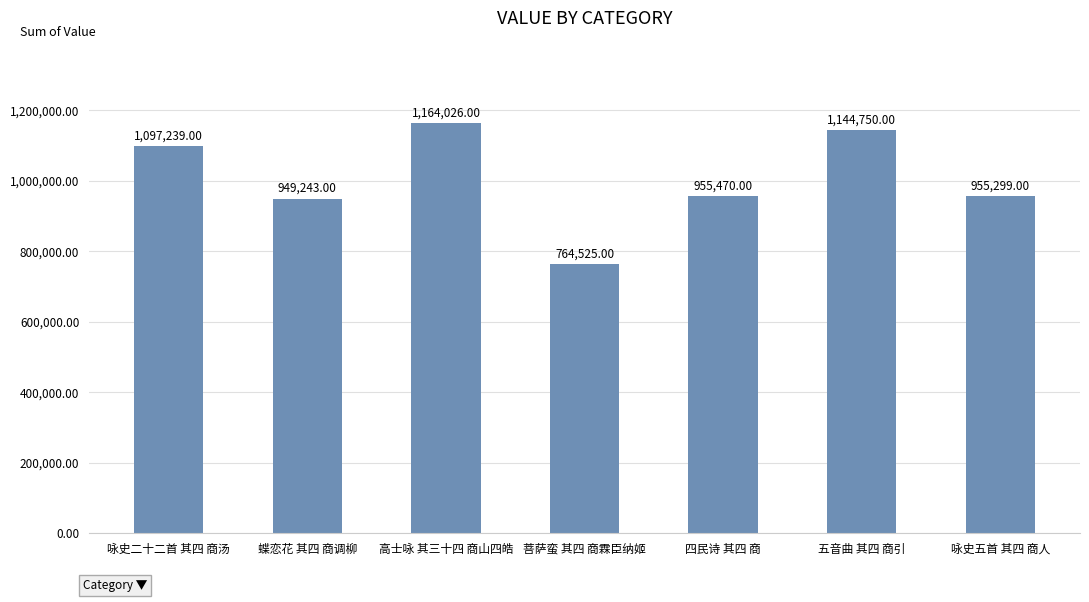

List the labels in order of value, largest first.

高士咏 其三十四 商山四皓, 五音曲 其四 商引, 咏史二十二首 其四 商汤, 四民诗 其四 商, 咏史五首 其四 商人, 蝶恋花 其四 商调柳, 菩萨蛮 其四 商霖臣纳姬